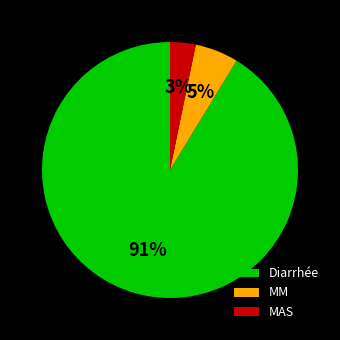

The MM slice represents 13% of the pie. True or false?

False